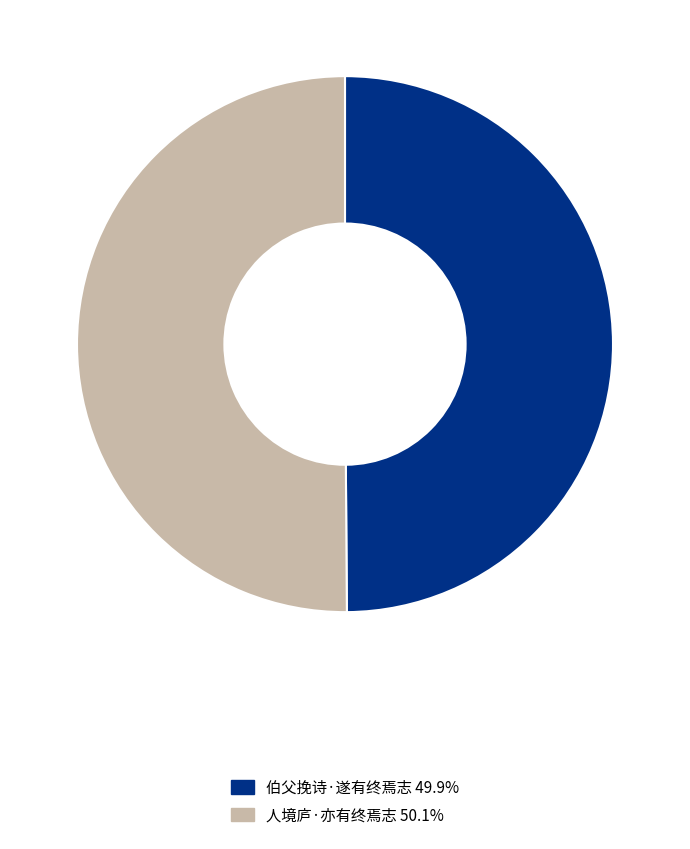

Is the sum of 伯父挽诗·遂有终焉志 and 人境庐·亦有终焉志 greater than half?

Yes